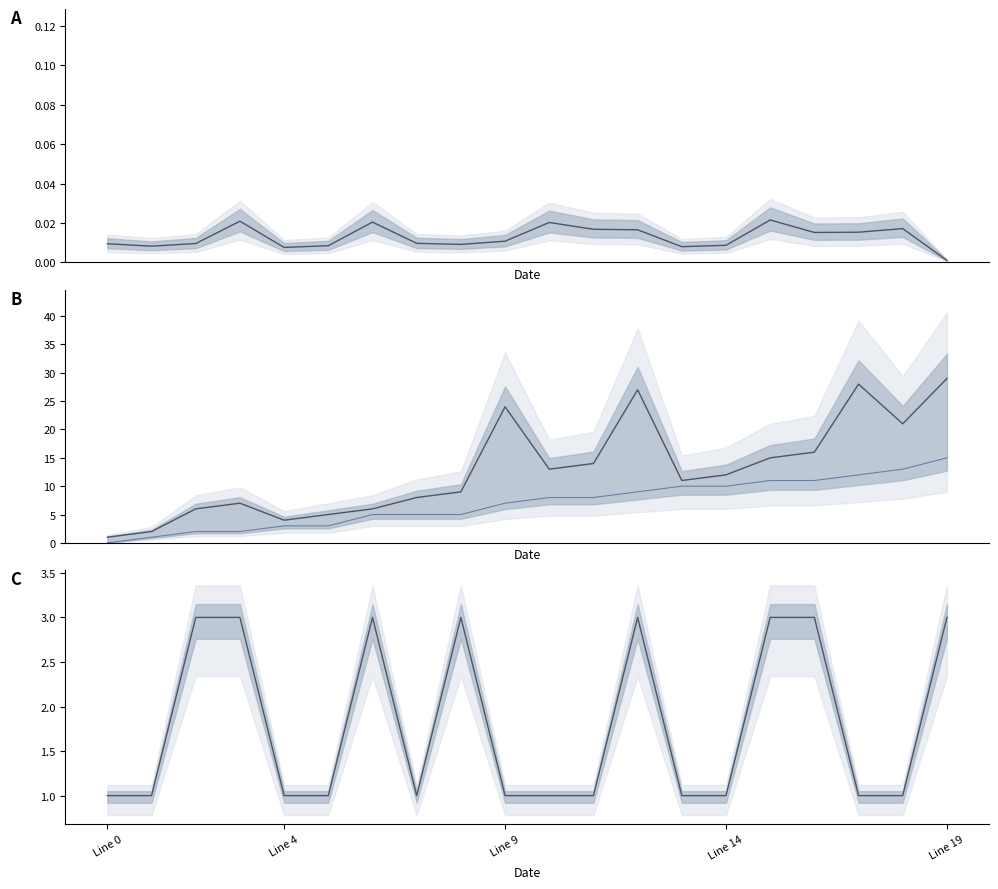

Count the number of categories in the chart.

20